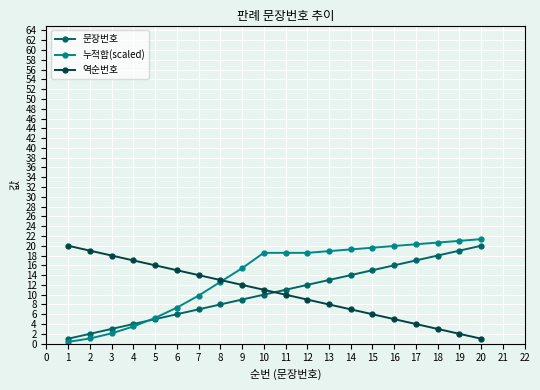

After their last crossing, which series has the higher values: 역순번호 or 문장번호?

문장번호